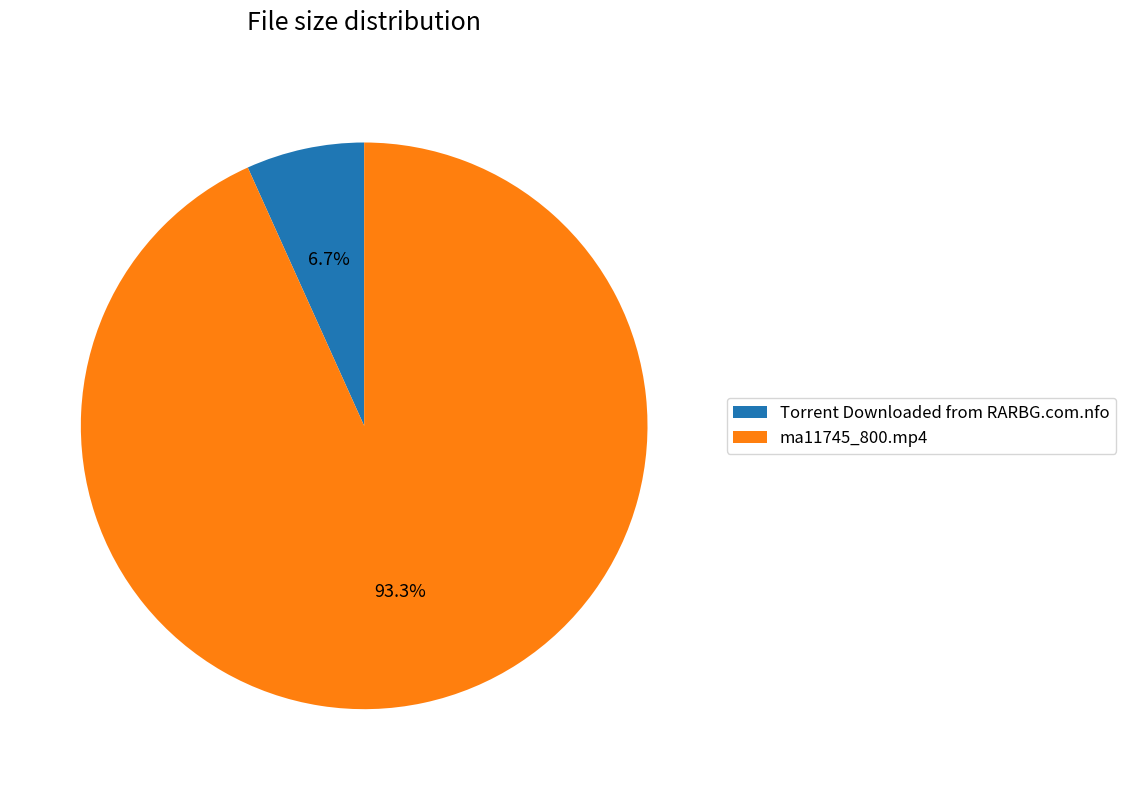

Do ma11745_800.mp4 and Torrent Downloaded from RARBG.com.nfo together represent more than half of the pie?

Yes